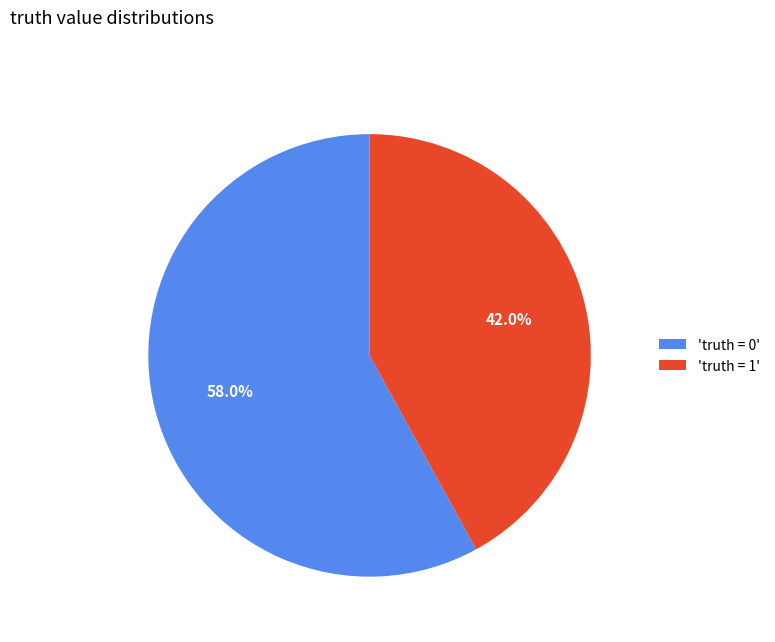

Approximately how many times larger is the value at 'truth = 0' compared to 'truth = 1'?

1.4